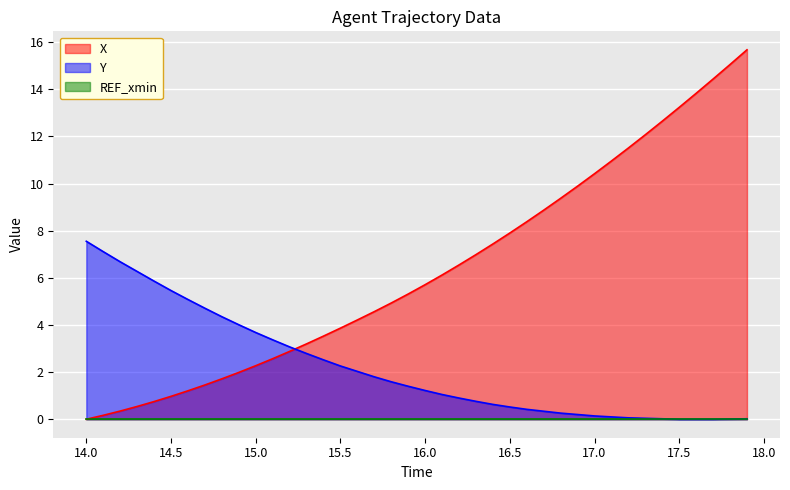

What is the maximum value shown in the chart?

15.7